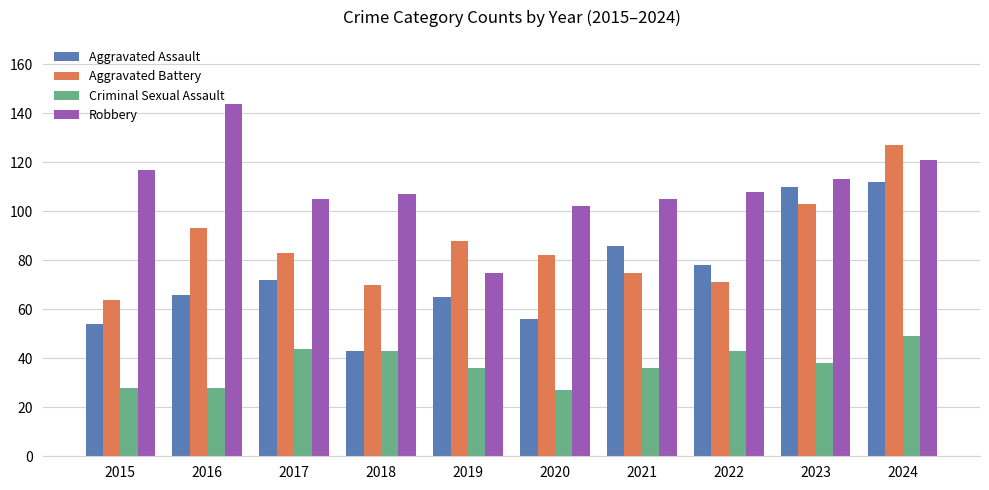

Is the value of Aggravated Battery at 2017 greater than the value of Aggravated Assault at 2016?

Yes